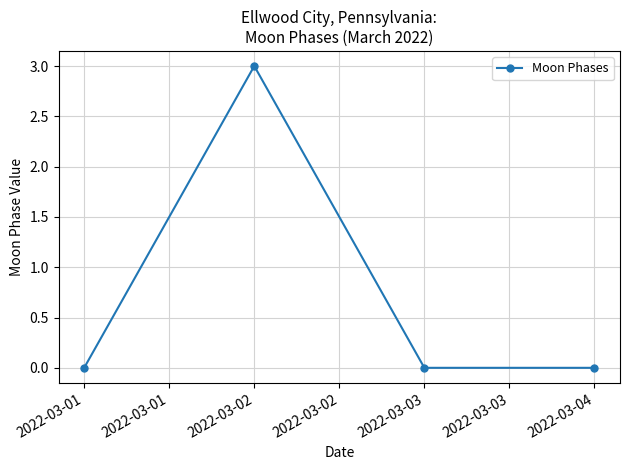

Reading right to left, transcribe all the data shown in this chart.

2022-03-04=0	2022-03-03=0	2022-03-02=3	2022-03-01=0